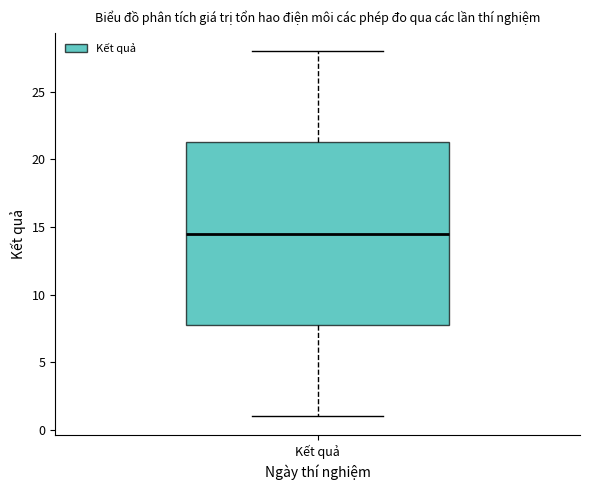

Where does the median line of the box for Kết quả sit on the y-axis? The values are not printed on the chart, so give them approximately, as read against the axis.

14.5